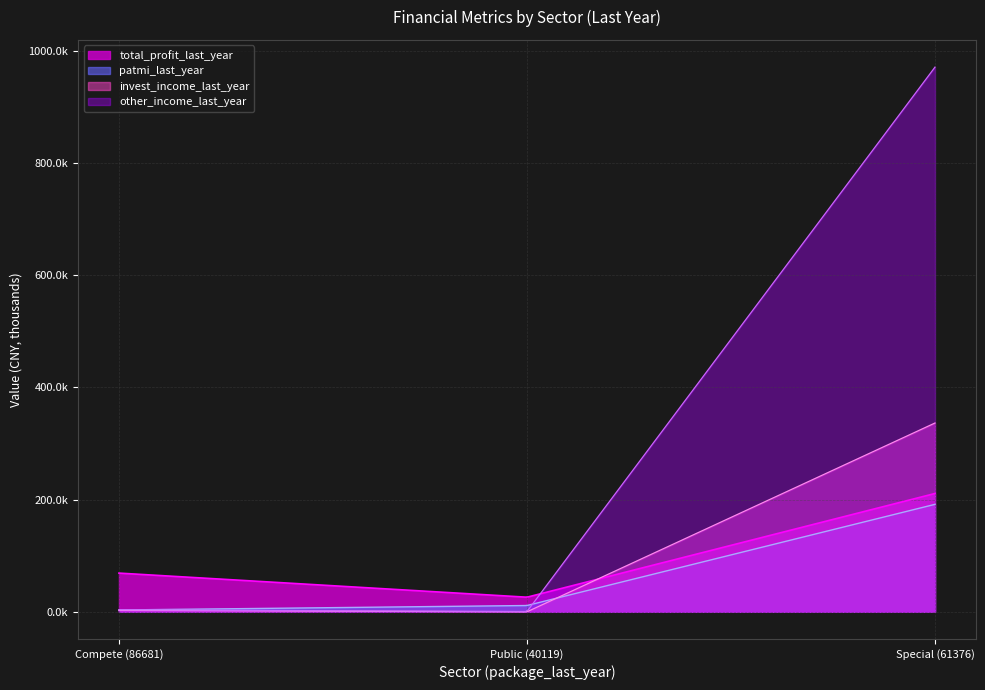

How many categories are shown in the chart?

3